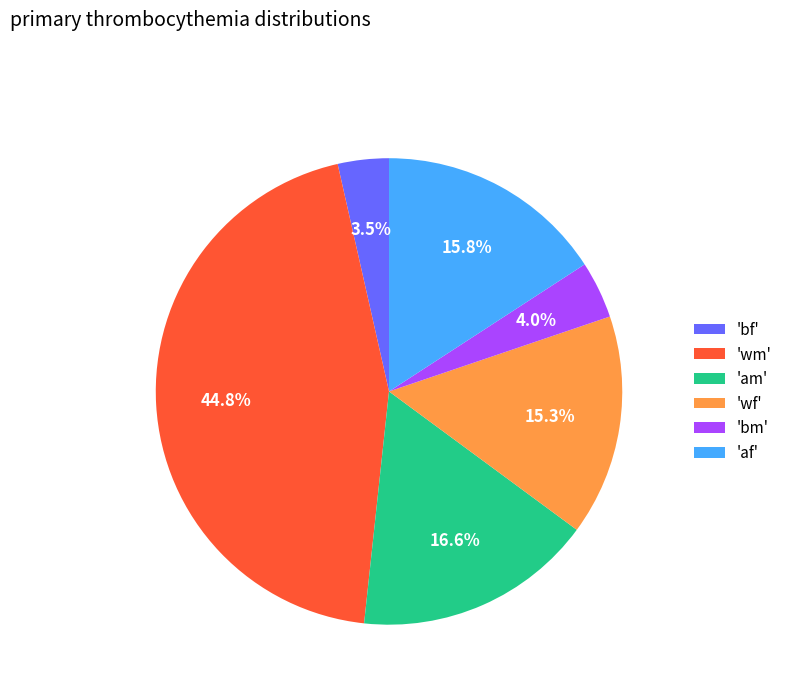

Count the number of slices in the pie.

6